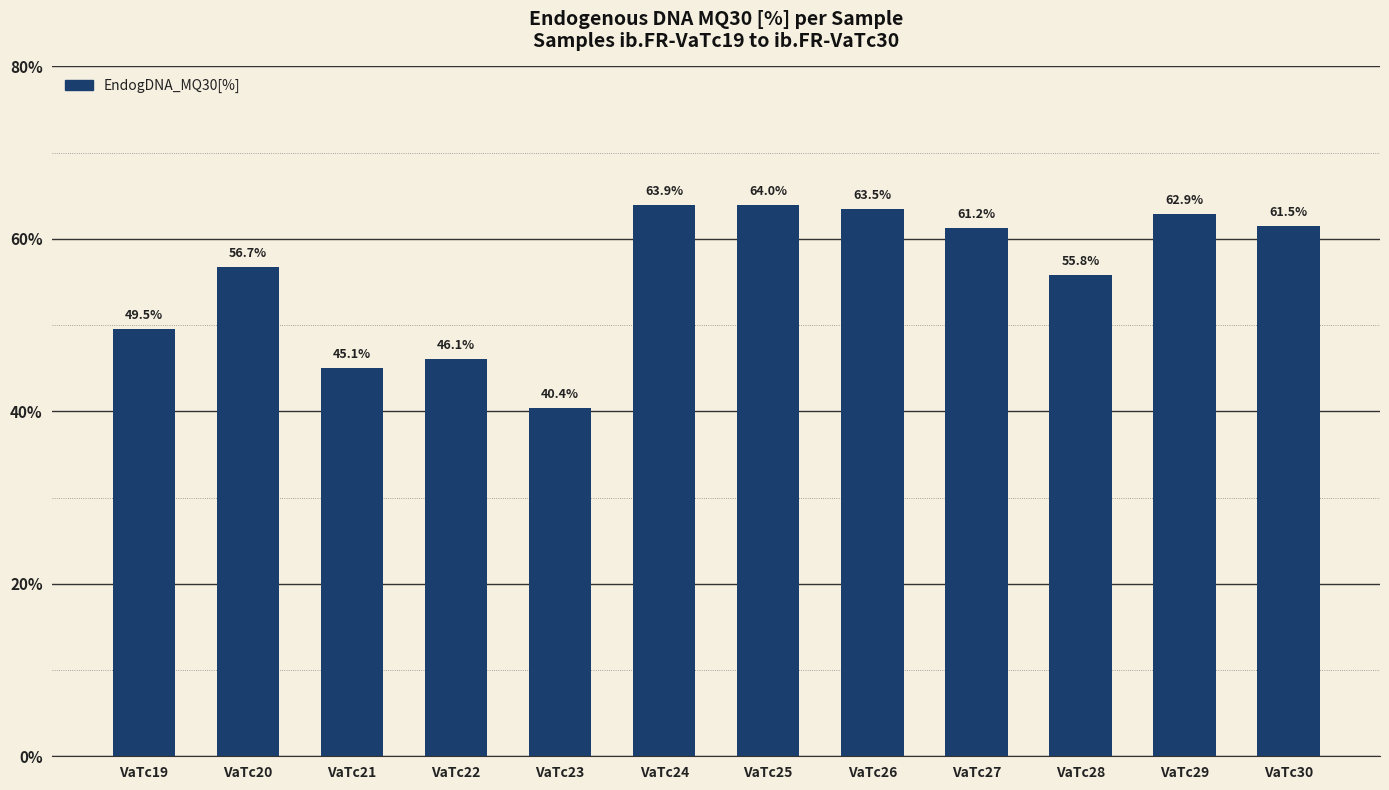

Reading right to left, extract all data points from this chart.

61.5	62.9	55.8	61.2	63.5	64.0	63.9	40.4	46.1	45.1	56.7	49.5